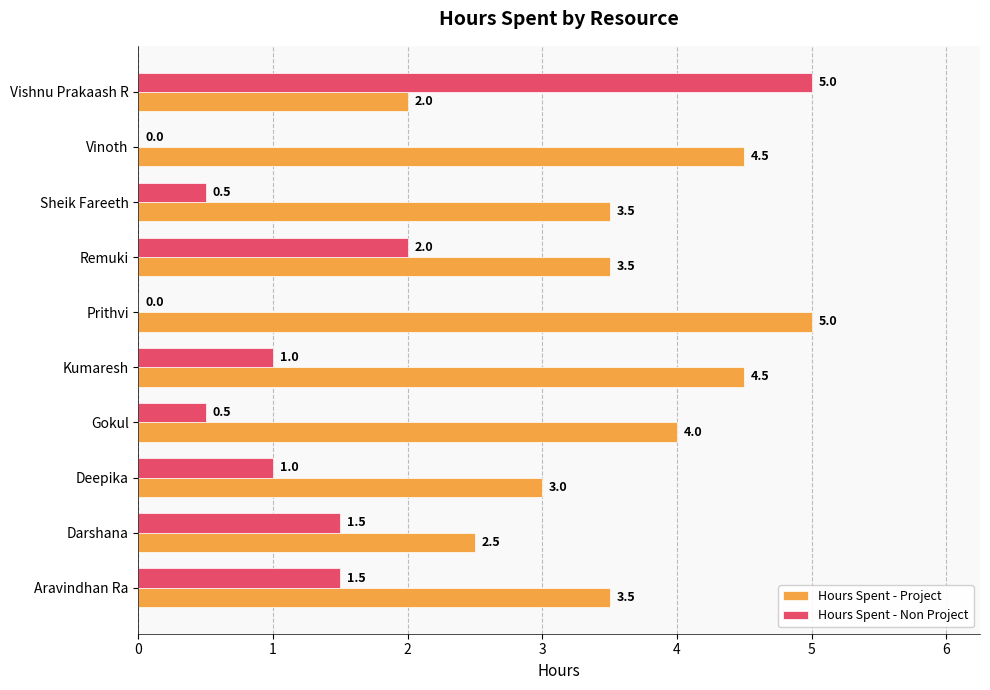

At which category is the sum across all series the highest?

Vishnu Prakaash R